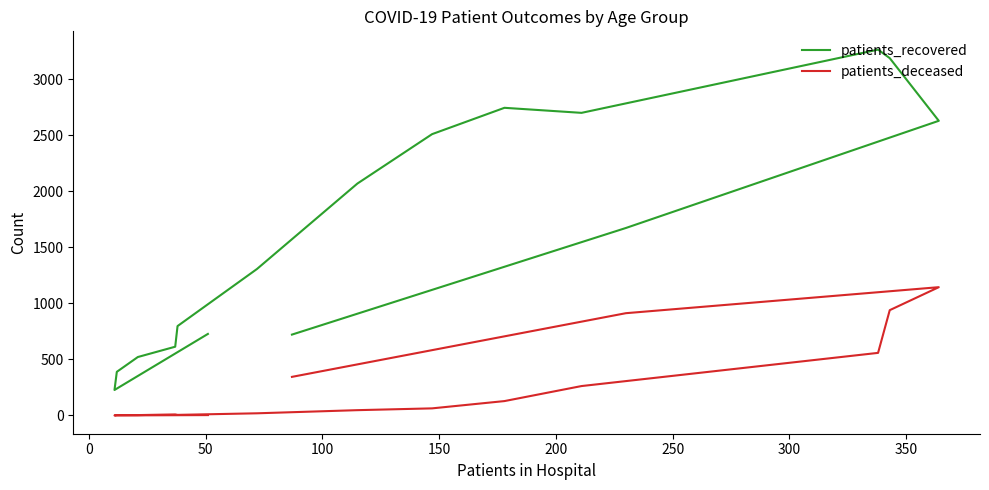

Rank the series by their maximum value, from highest to lowest.

patients_recovered, patients_deceased